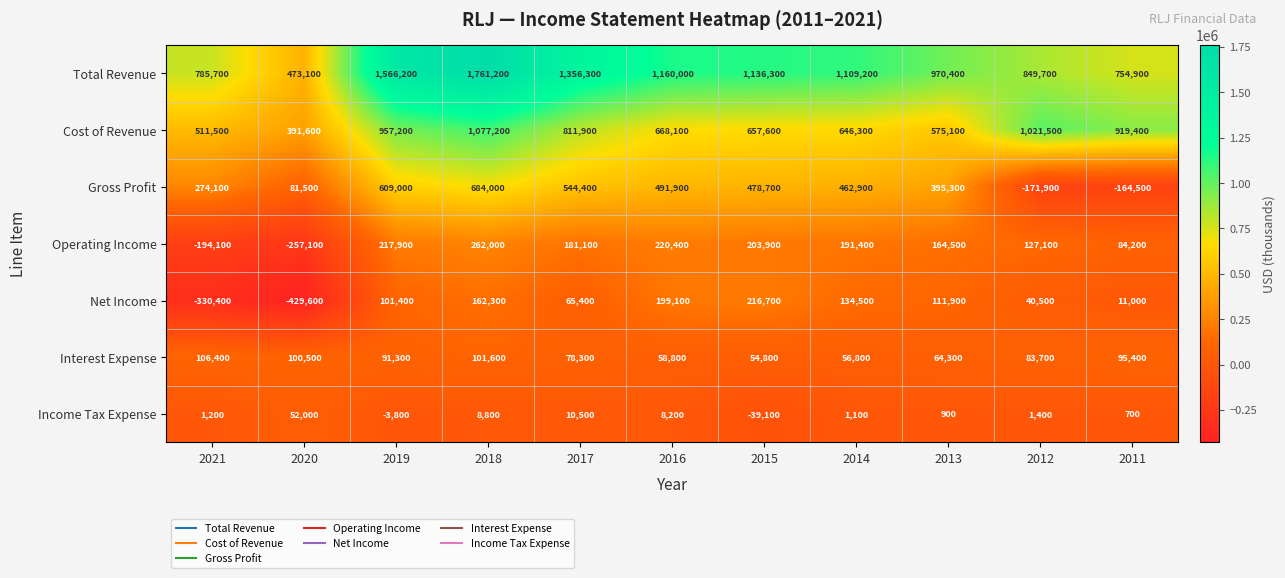

At 2020, list the series in order from largest to smallest.

Total Revenue, Cost of Revenue, Interest Expense, Gross Profit, Income Tax Expense, Operating Income, Net Income